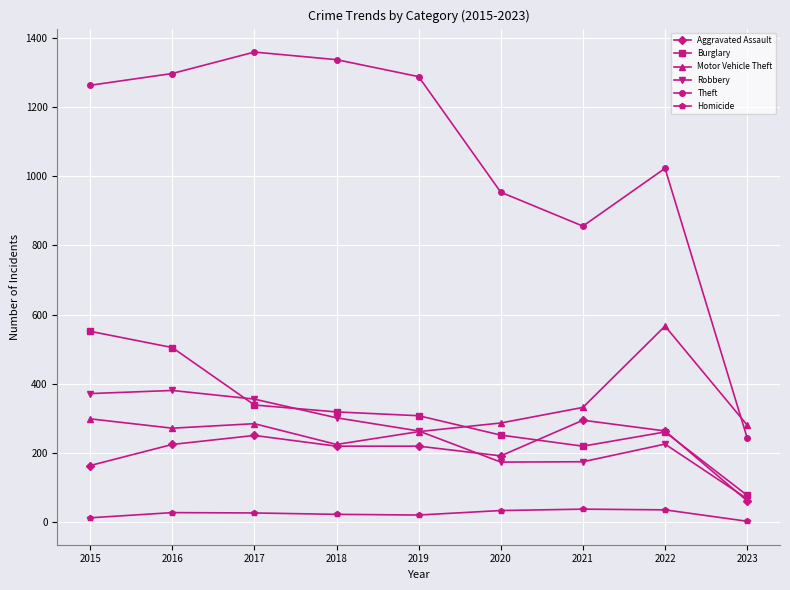

What is the average value of the Robbery series?

258